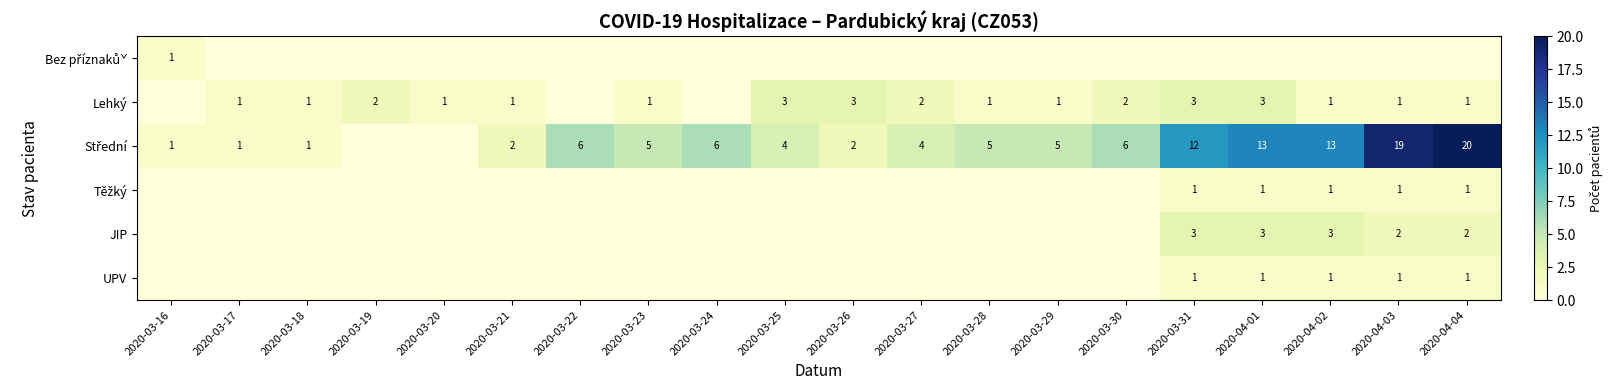

What is the total value across all series at 2020-04-04?

25